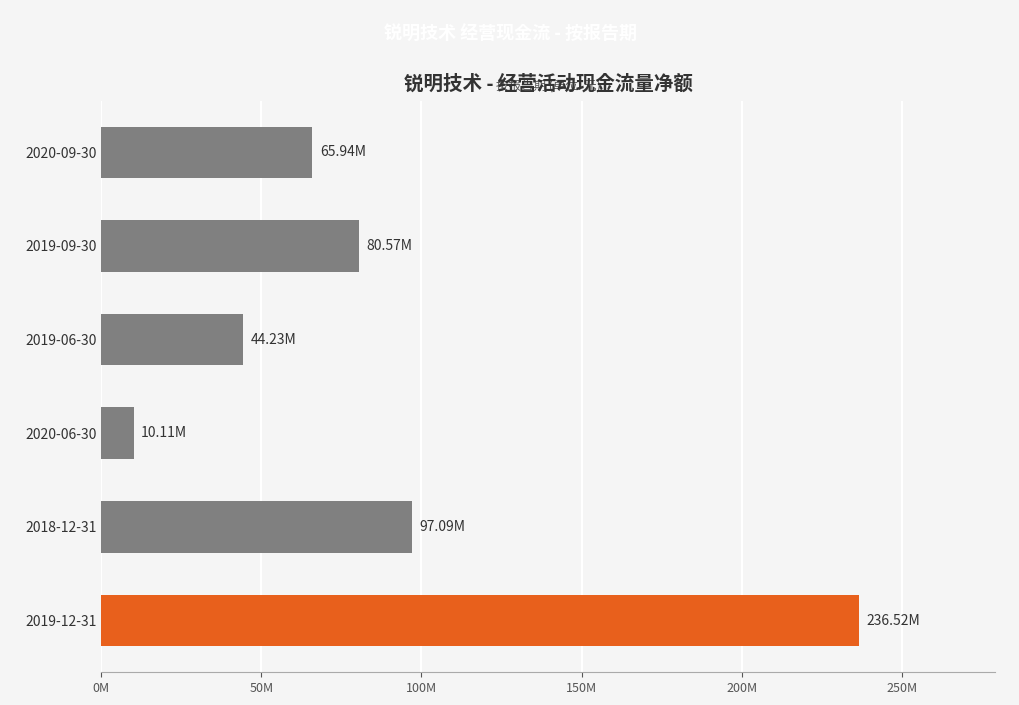

At which category does the chart reach its peak across all series?

2019-12-31